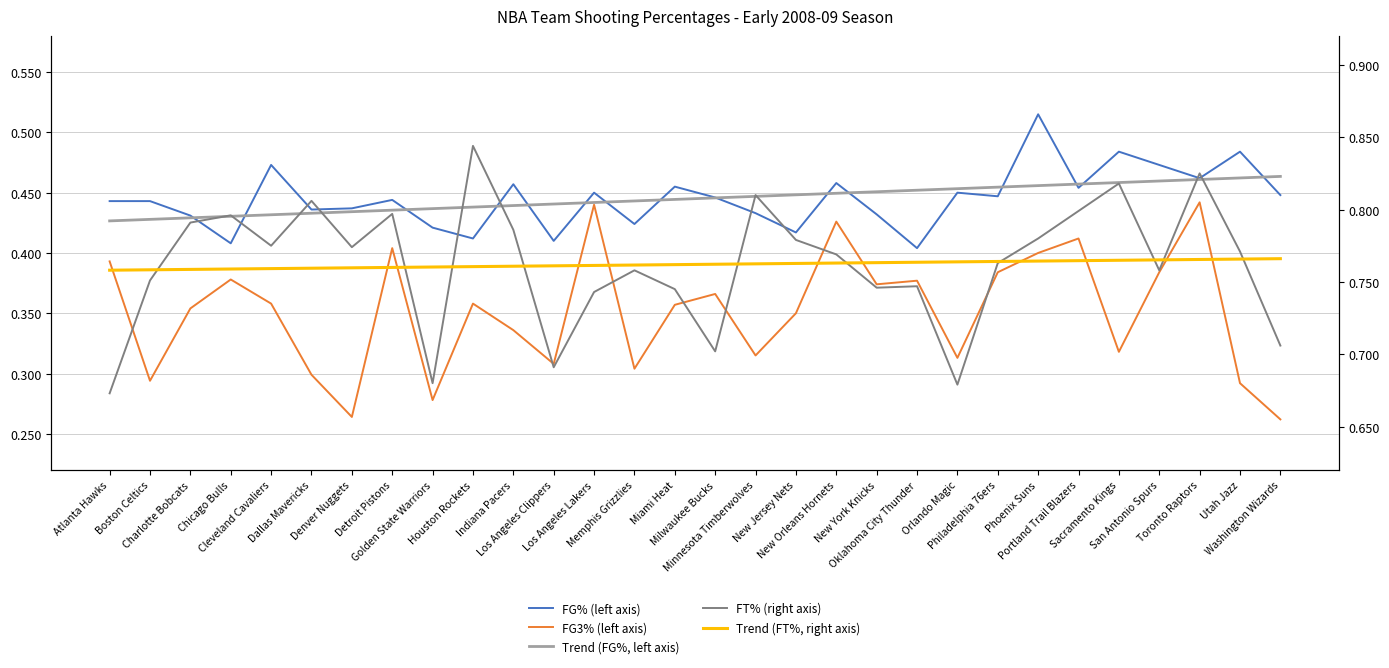

What are all the series names shown in the legend?

FG% (left axis), FG3% (left axis), Trend (FG%, left axis), FT% (right axis), Trend (FT%, right axis)